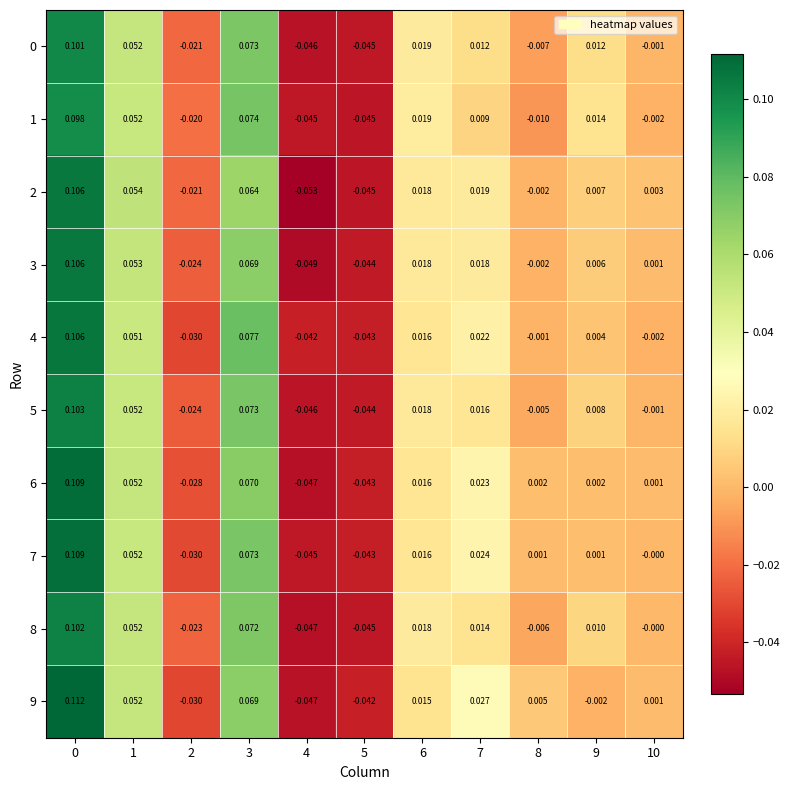

Is the value of 4 at 5 greater than the value of 7 at 9?

No